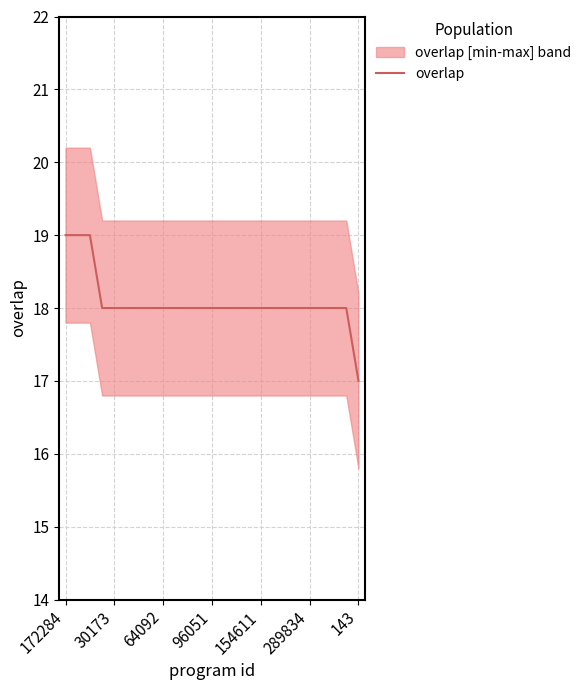

The value of overlap at 30173 is 6. True or false?

False